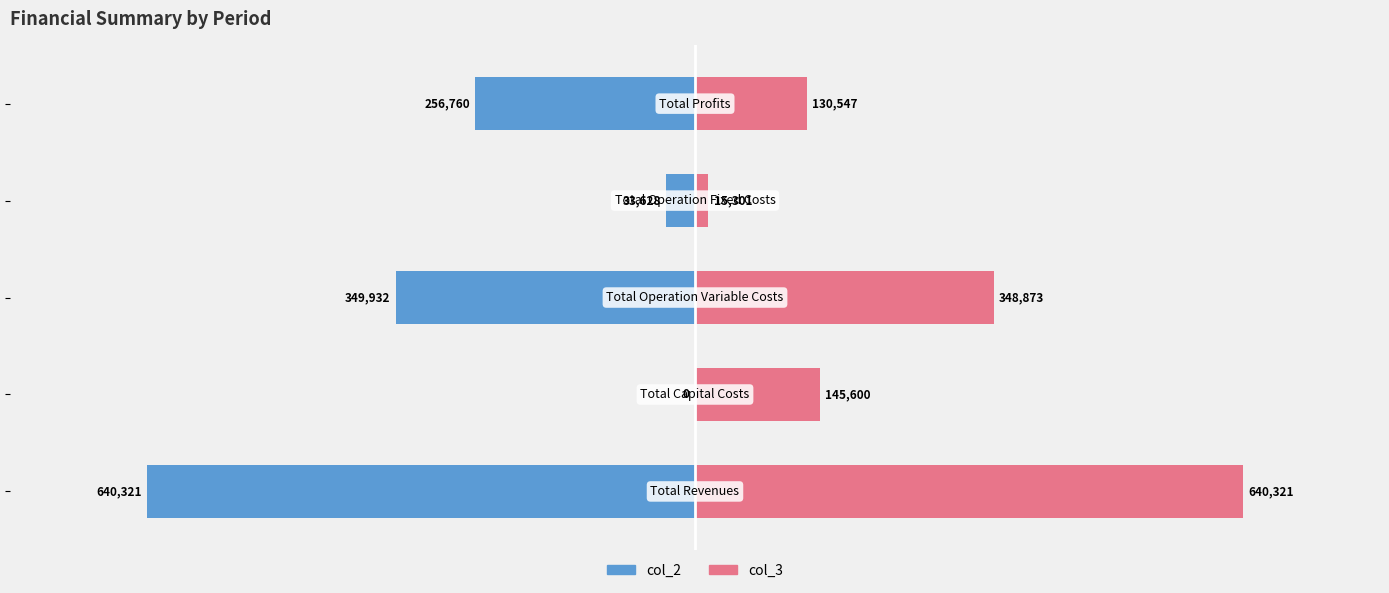

Is the value of col_2 at −600000 greater than the value of col_3 at −200000?

No